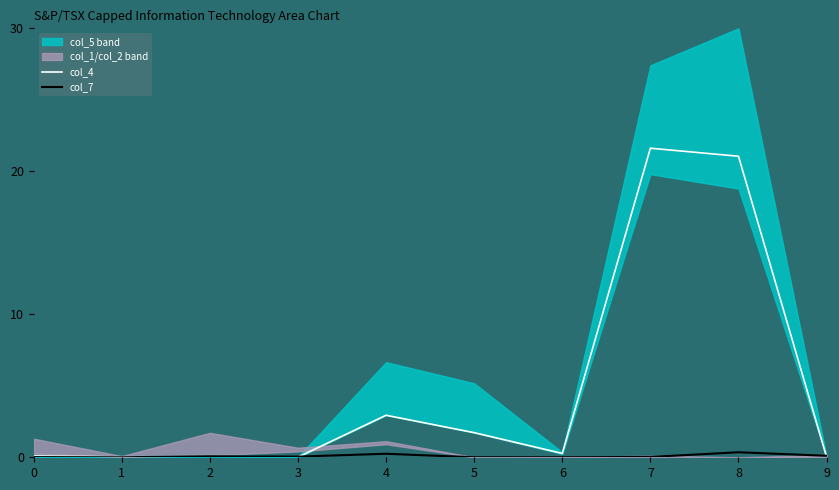

What is the spread (max minus min) of values at 8?

20.7